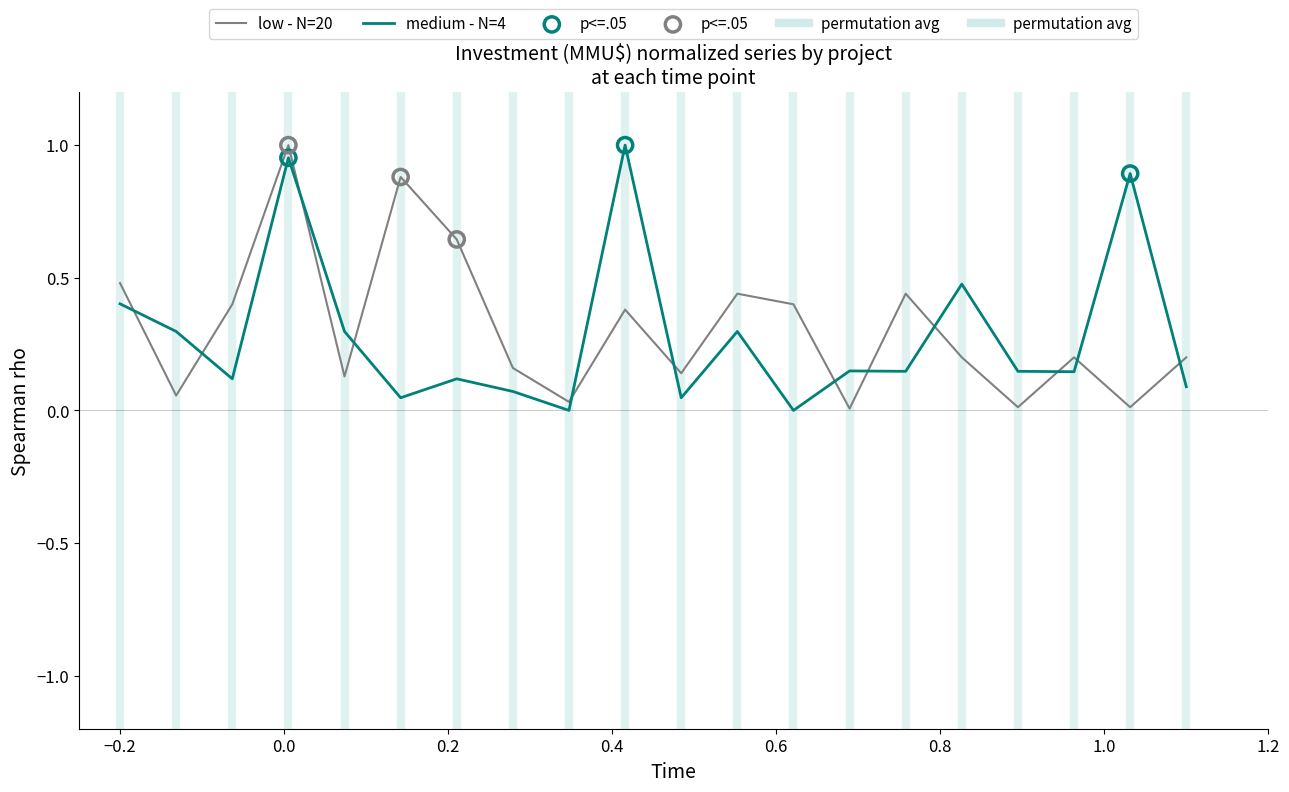

Is this an area chart (filled region under the line)?

No